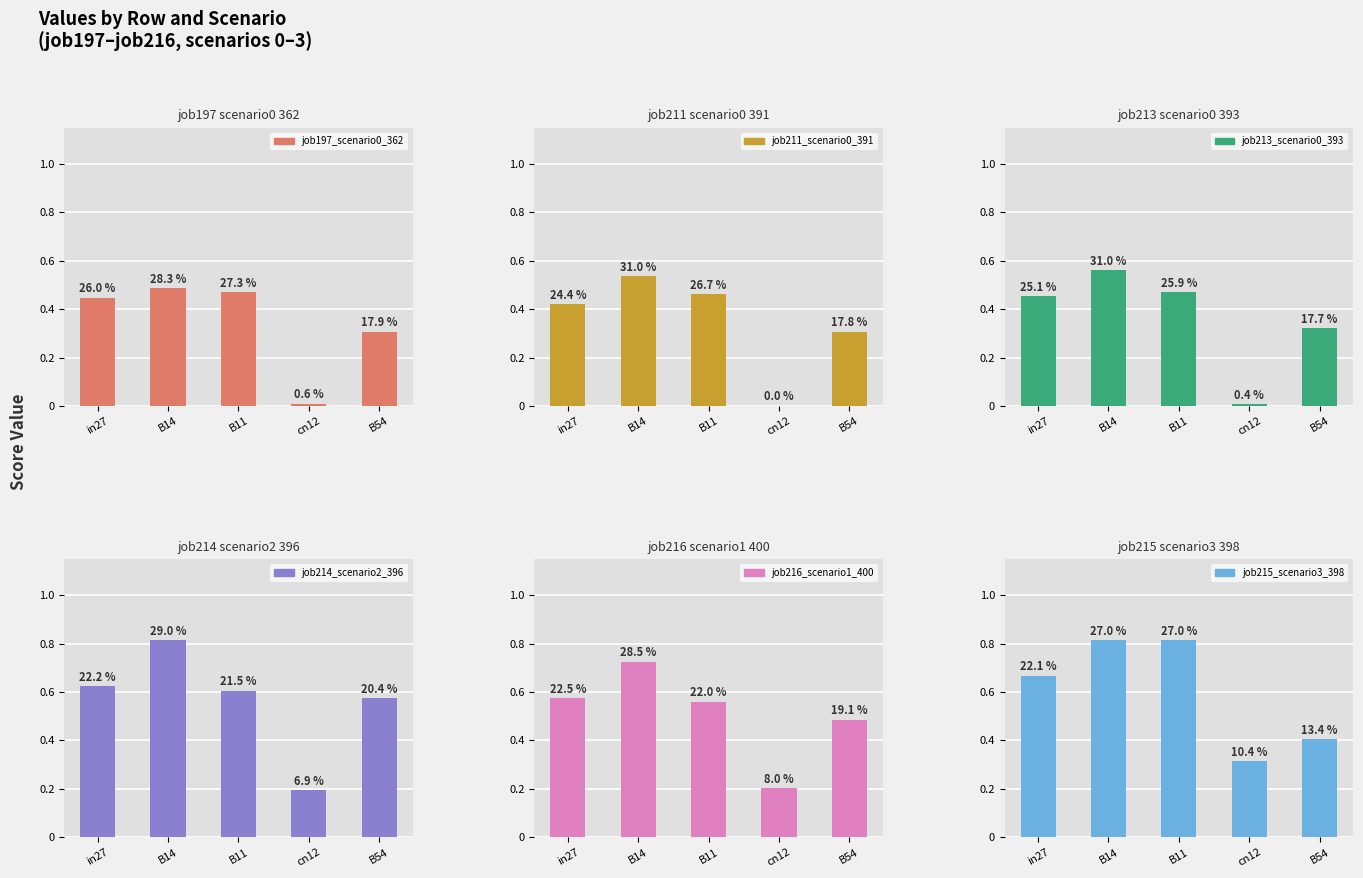

Is it true that job215_scenario3_398 equals 0.7 at in27?

True